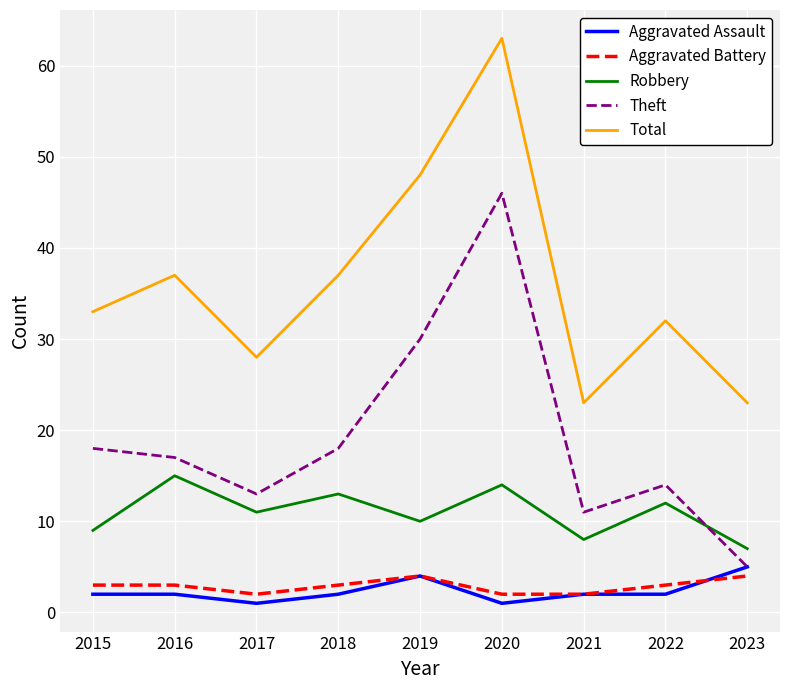

At which label does Total reach its peak?

2020